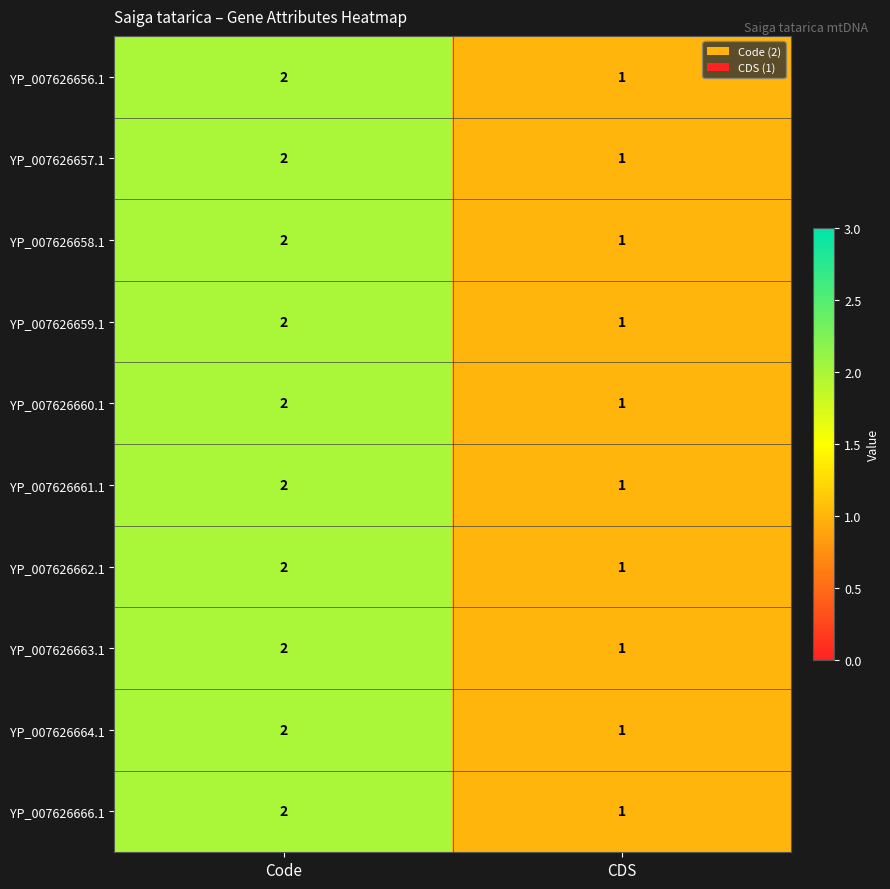

True or false: YP_007626662.1 has a value of 2 at Code.

True